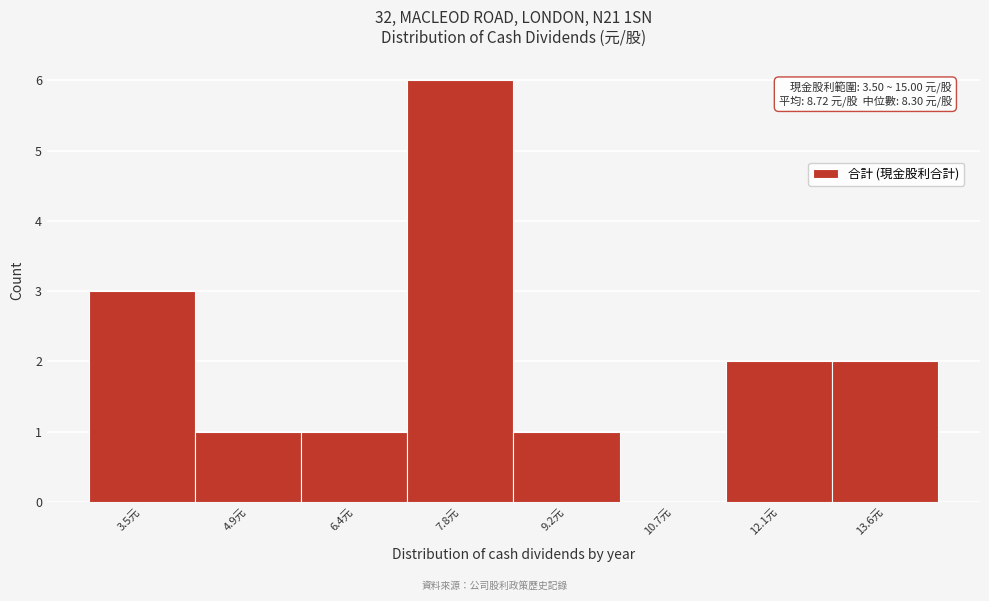

Reading left to right, what are all the values shown in this chart?

3.5元=3	4.9元=1	6.4元=1	7.8元=6	9.2元=1	10.7元=0	12.1元=2	13.6元=2